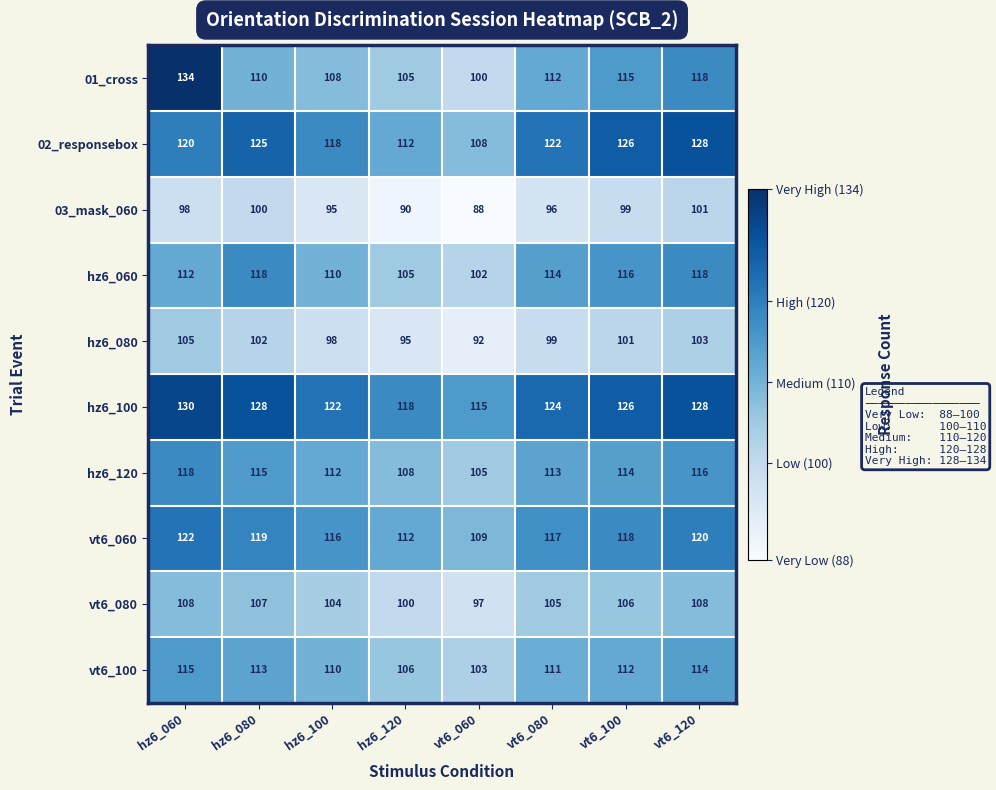

What is the greatest value displayed?

134